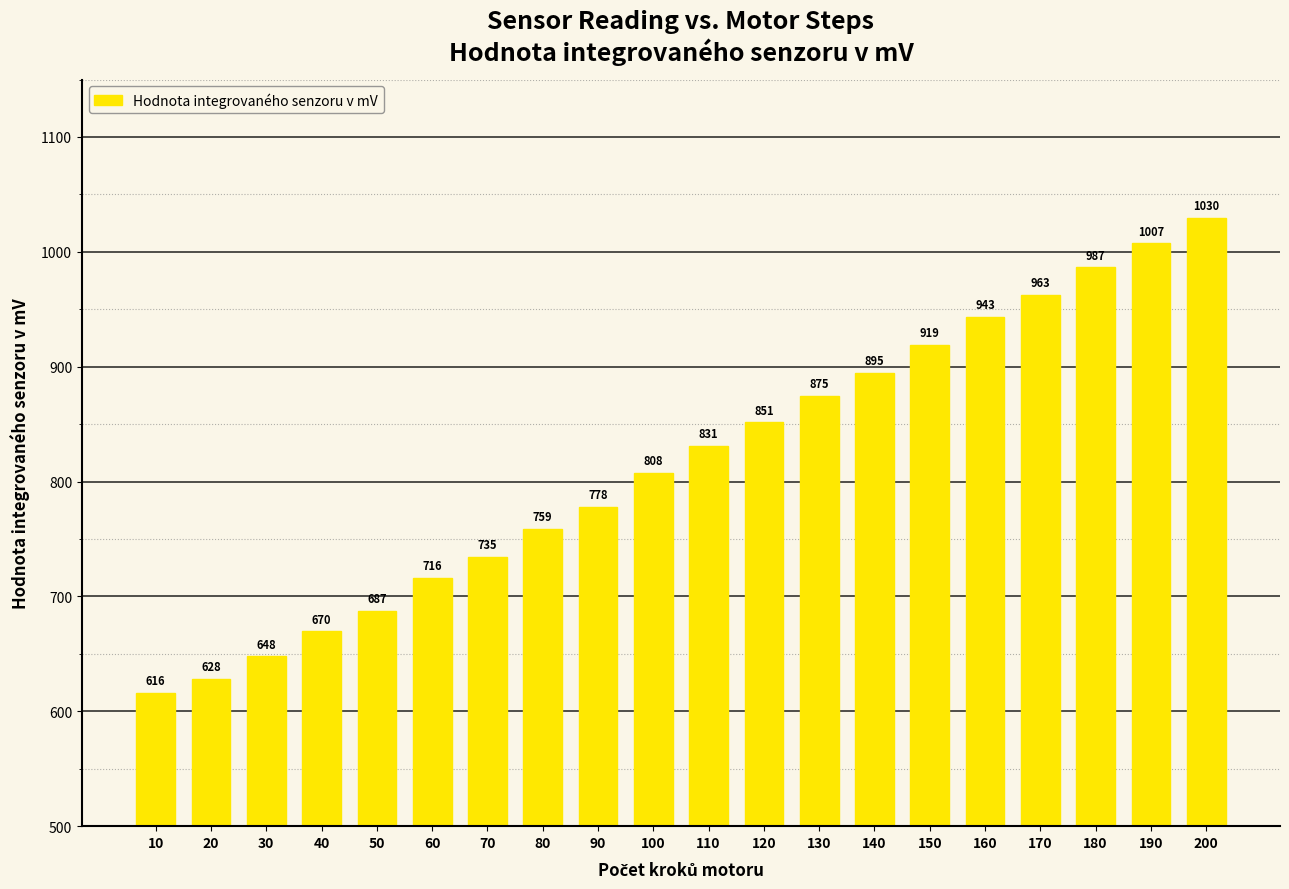

What value does the data have at 150?

918.9